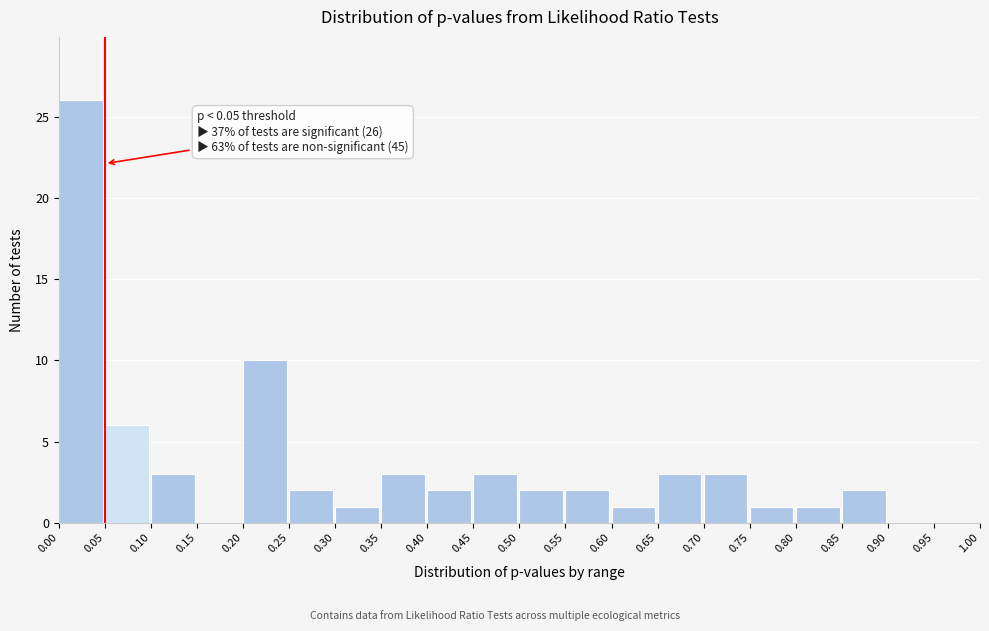

Which range on the x-axis has the tallest bar?

0.00 to 0.05